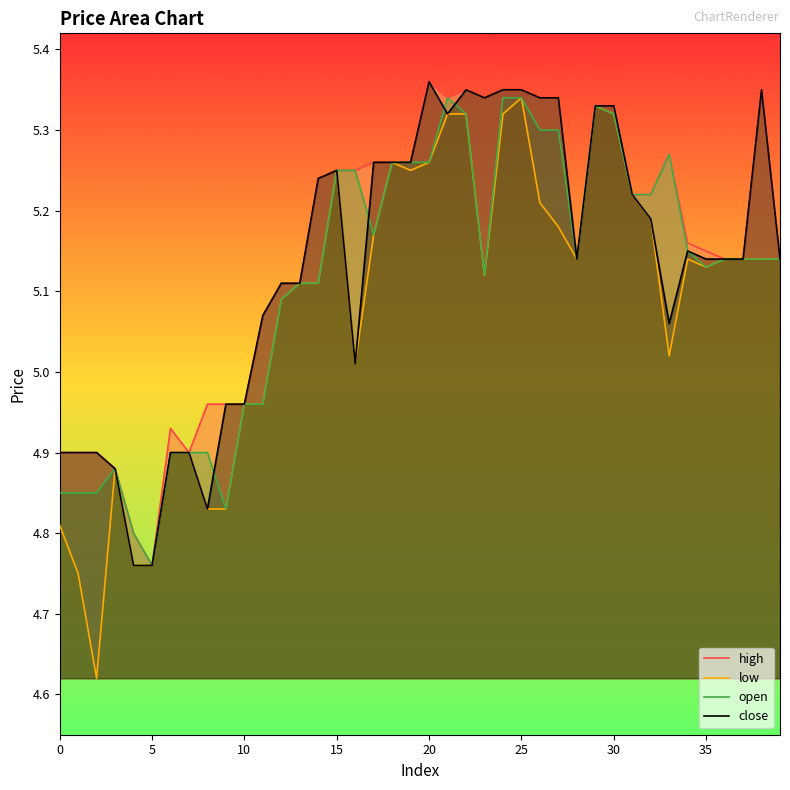

What is the label of the 12th point from the right?

28